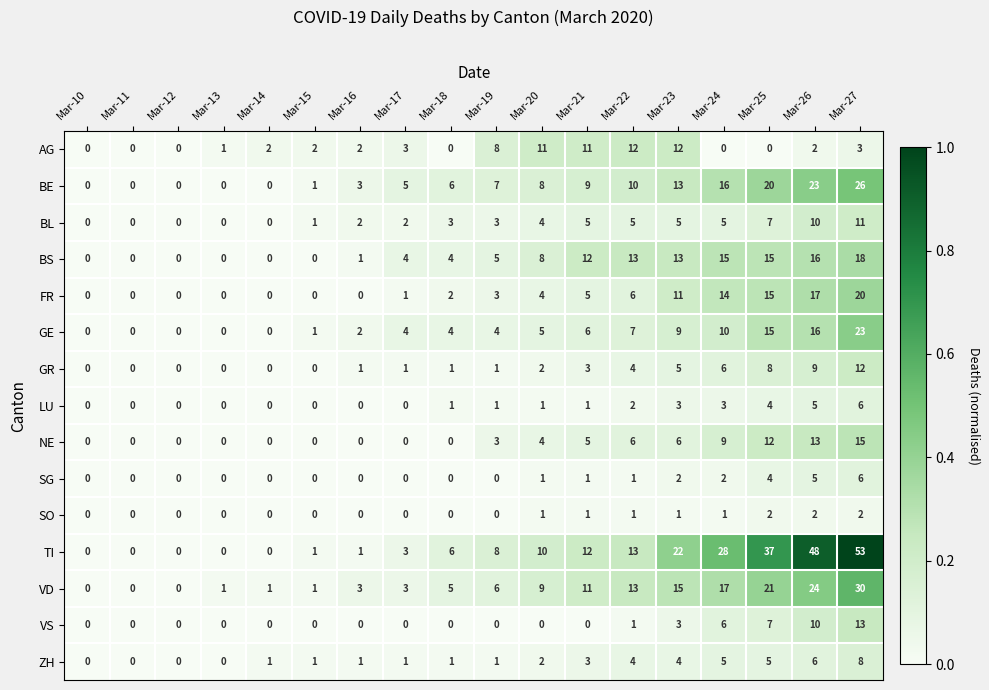

What is the maximum value shown in the chart?

53